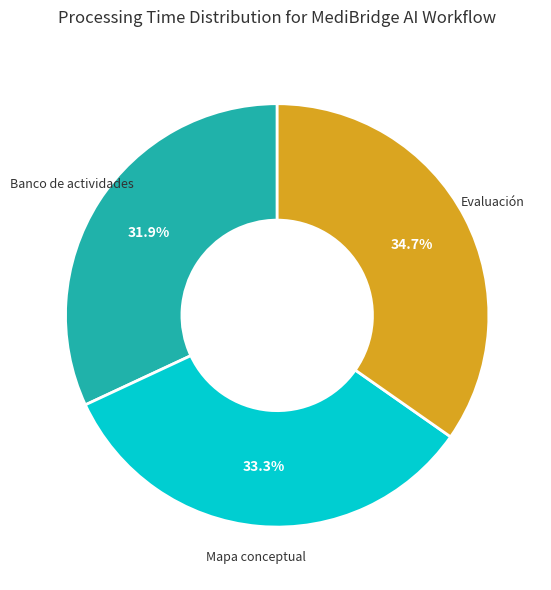

Between Mapa conceptual and Banco de actividades, which is larger?

Mapa conceptual